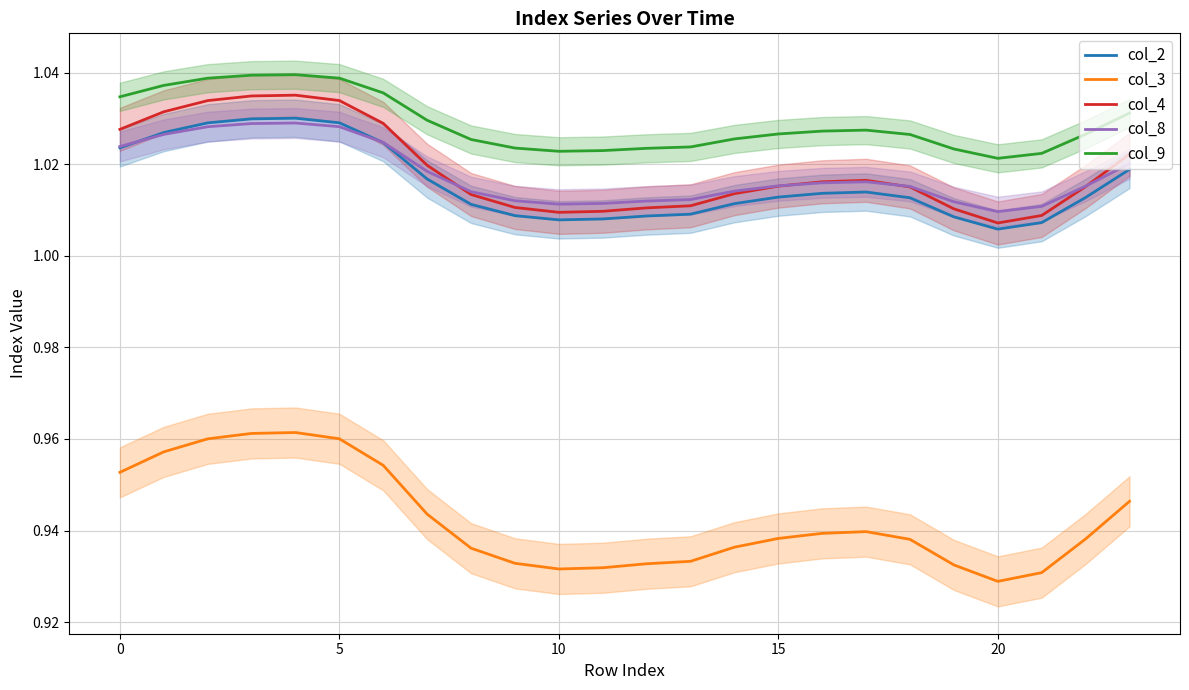

Is it true that col_3 equals 0.9 at 15?

True